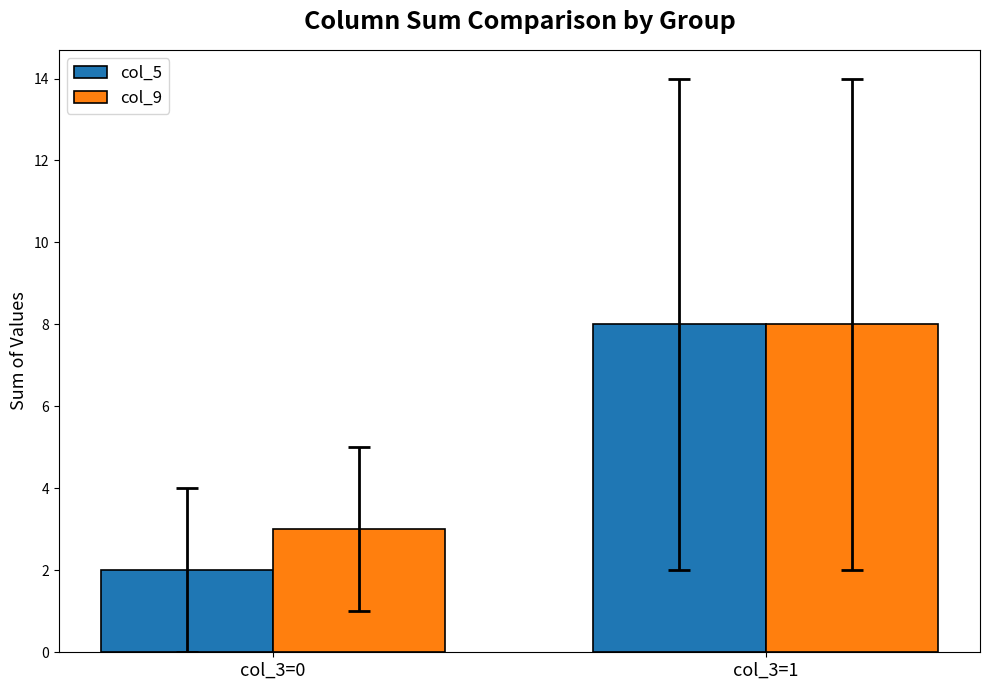

Between col_3=0 and col_3=1, which series saw the biggest shift?

col_5